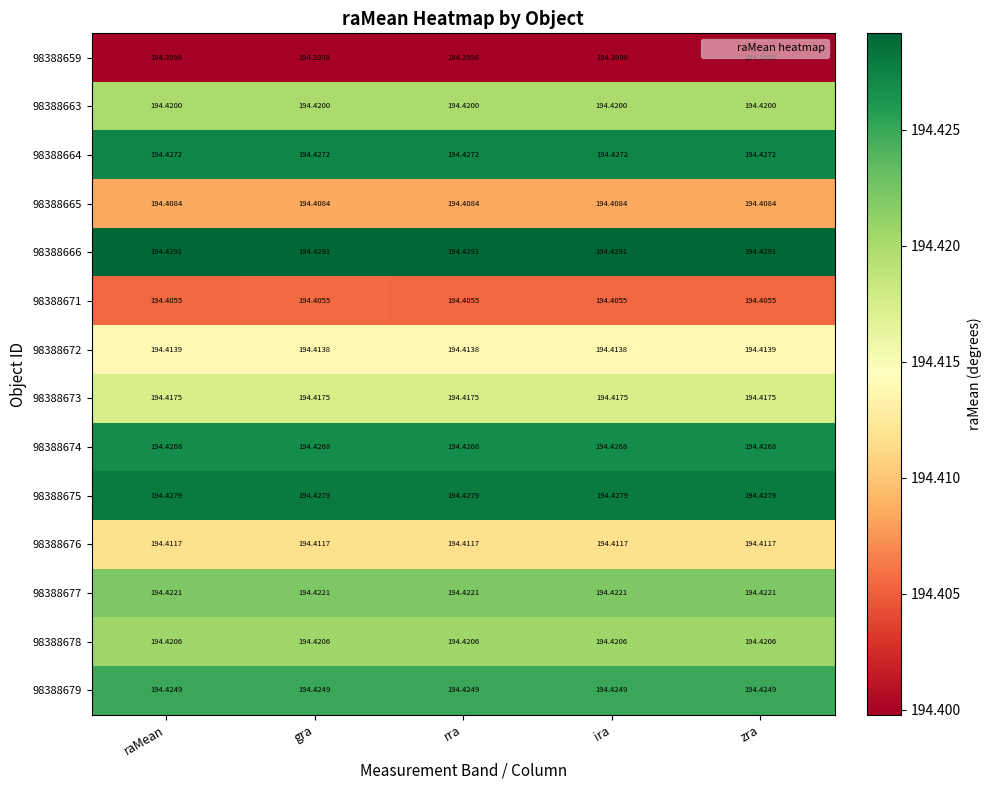

Is the value of 98388672 at gra greater than the value of 98388666 at ira?

No